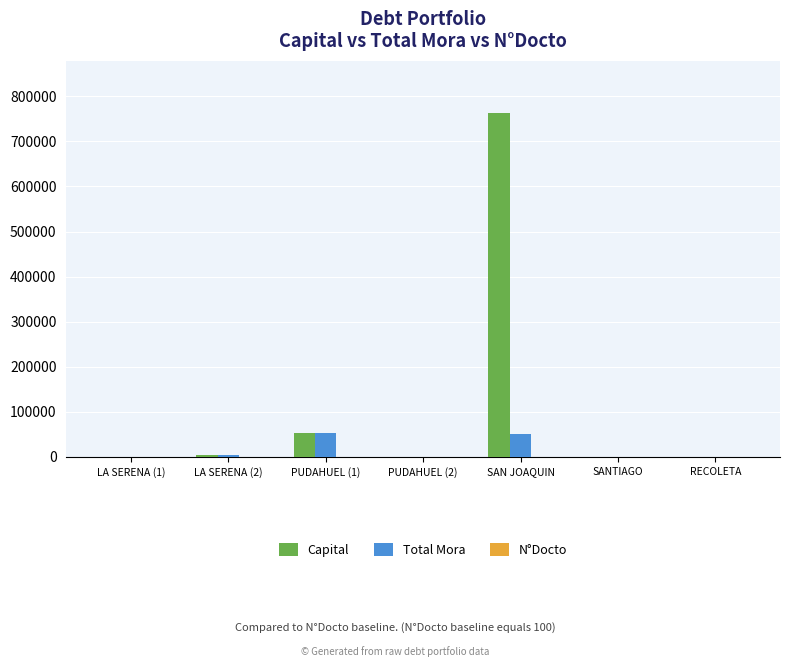

What is the average value of the Capital series?

117583.5